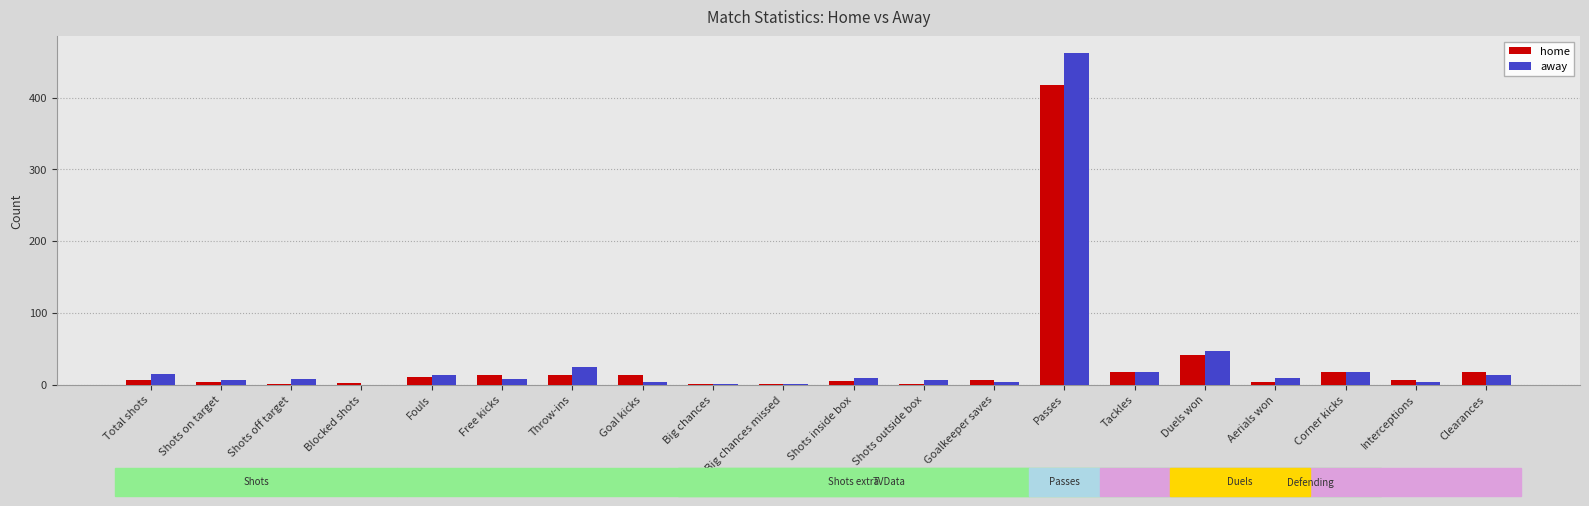

At which category does the chart reach its peak across all series?

Passes